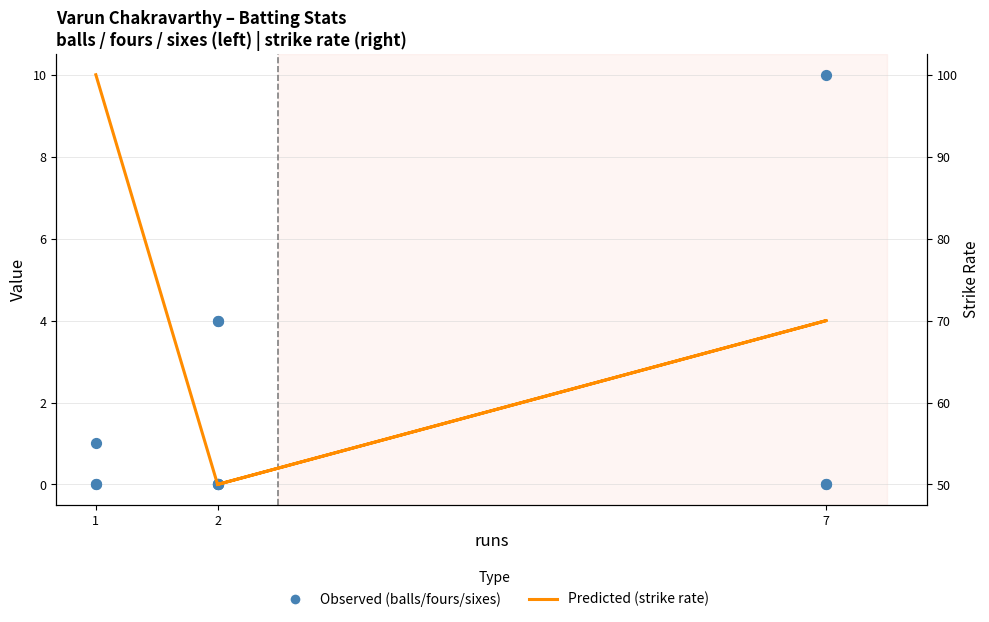

Which series has the largest total across all categories?

strike